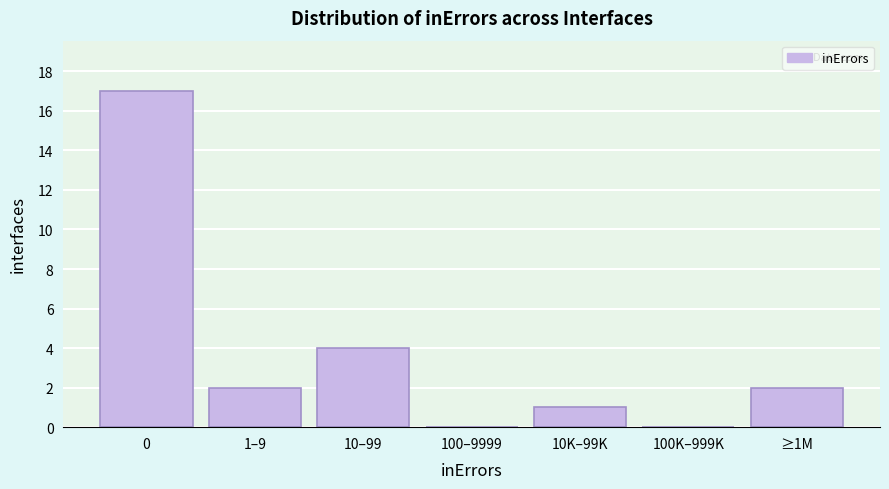

Reading left to right, list all the values displayed in this chart.

0=17	1–9=2	10–99=4	100–9999=0	10K–99K=1	100K–999K=0	≥1M=2